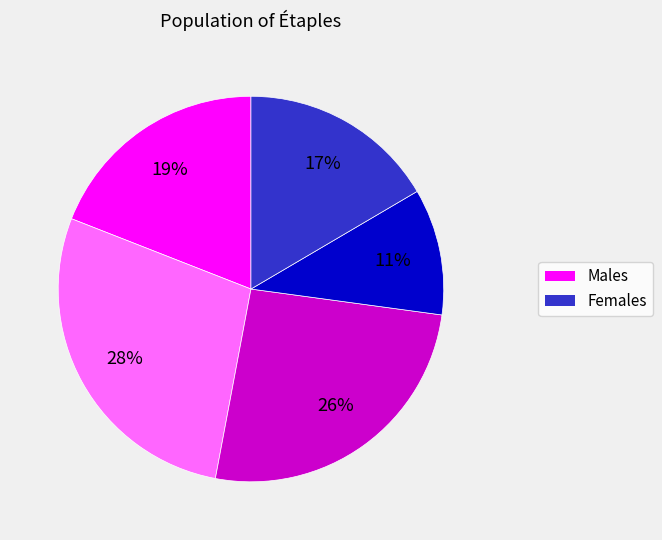

How many slices are in this pie chart?

5